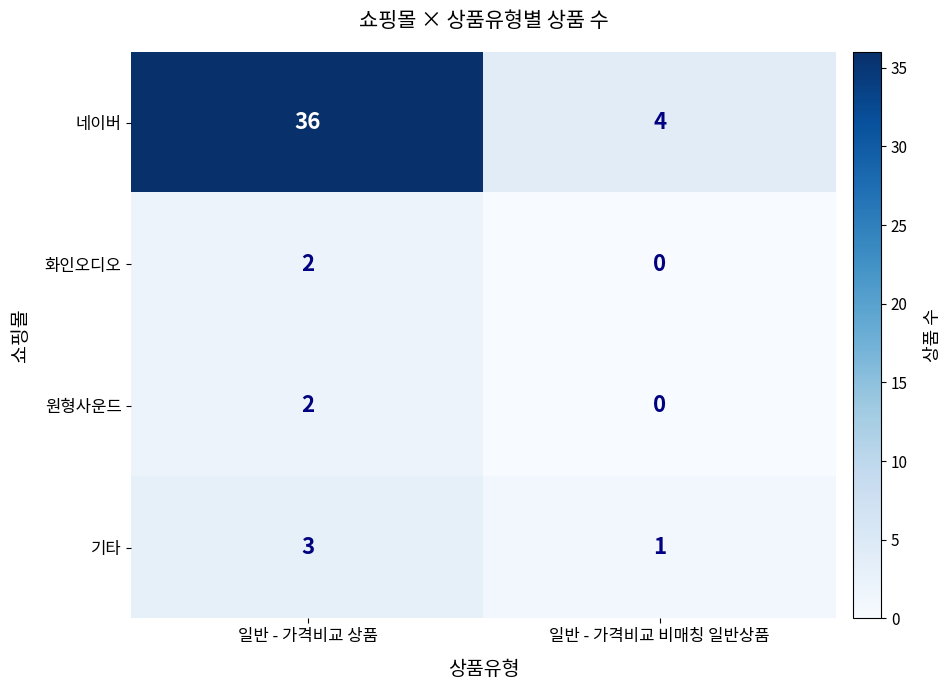

Is it true that 기타 equals 5 at 일반 - 가격비교 상품?

False